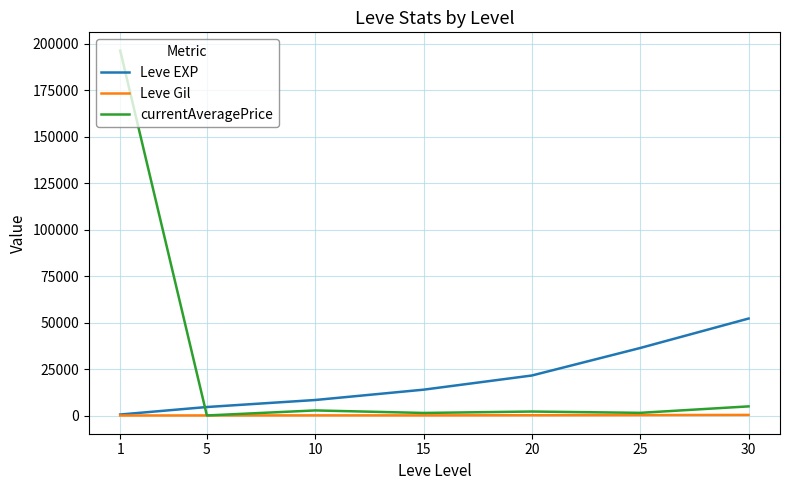

Is the value of Leve EXP at 10 greater than the value of currentAveragePrice at 5?

Yes